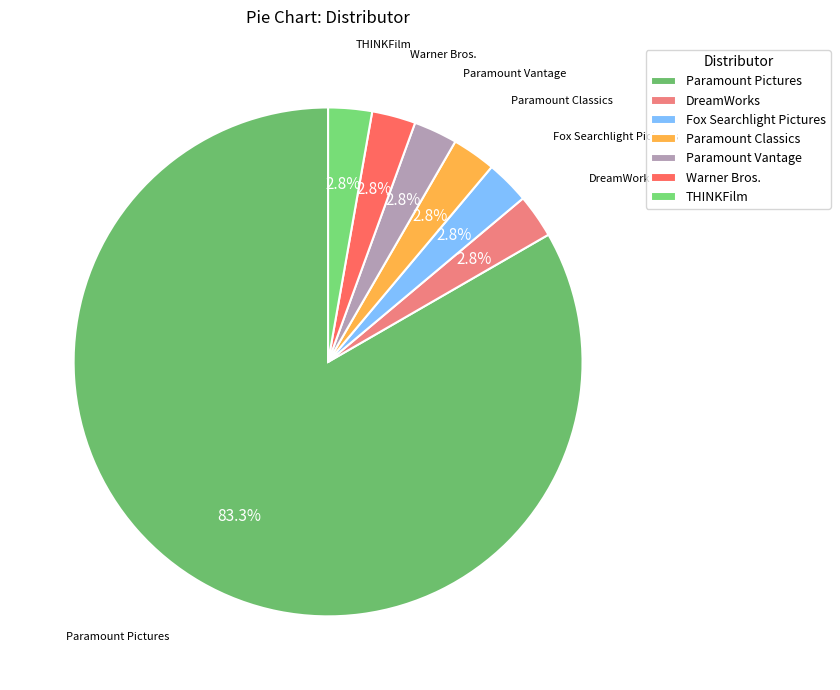

Count the number of slices in the pie.

7